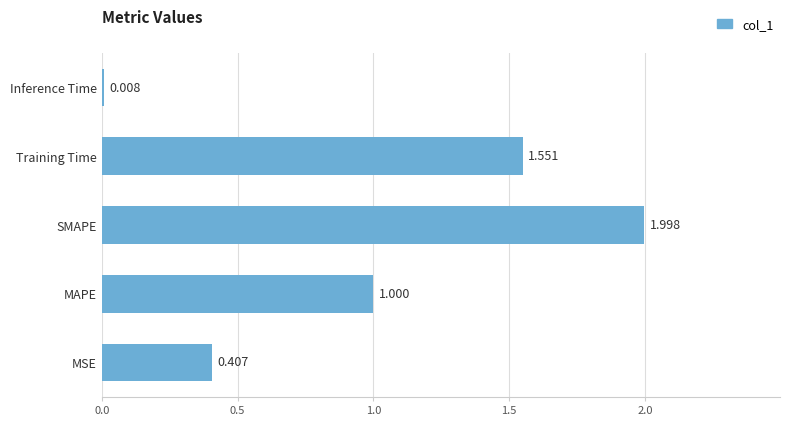

How many series are shown in this chart?

1